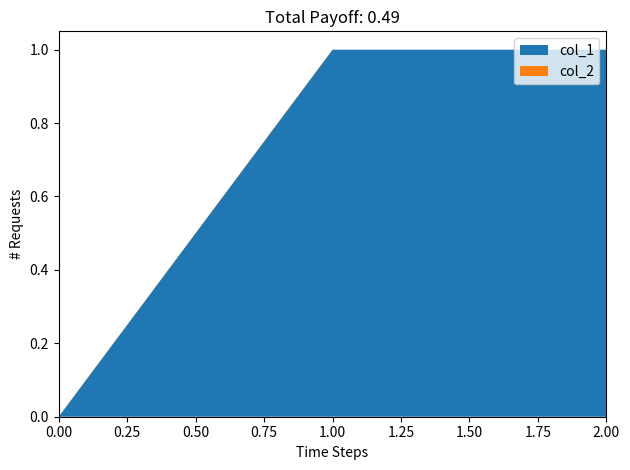

Reading right to left, what are all the values shown in this chart?

col_1: 1	1	0
col_2: 0	0	0